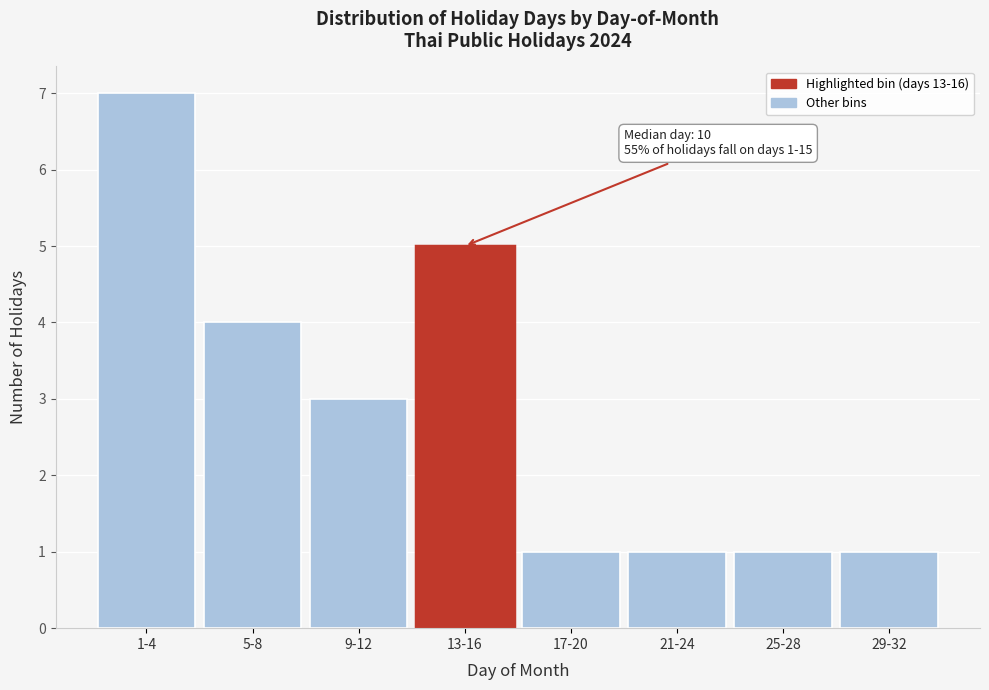

Reading left to right, what are all the values shown in this chart?

1-4=7	5-8=4	9-12=3	13-16=5	17-20=1	21-24=1	25-28=1	29-32=1